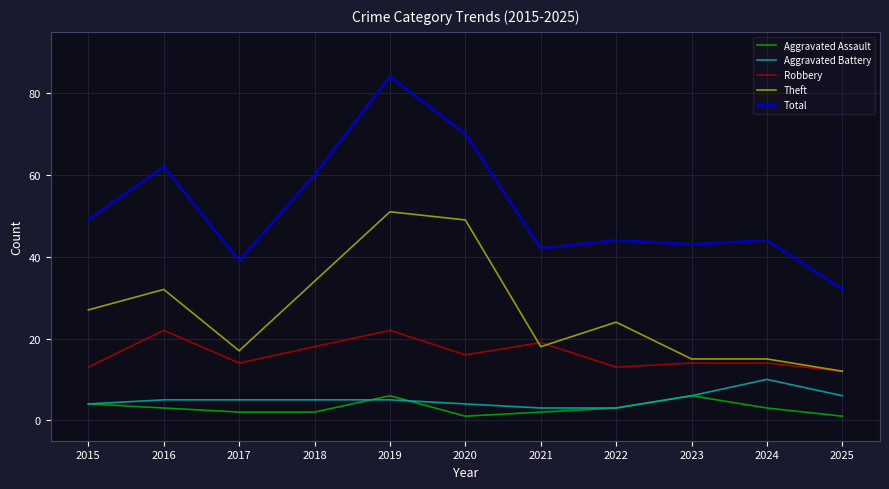

Which series has the largest range (max minus min)?

Total